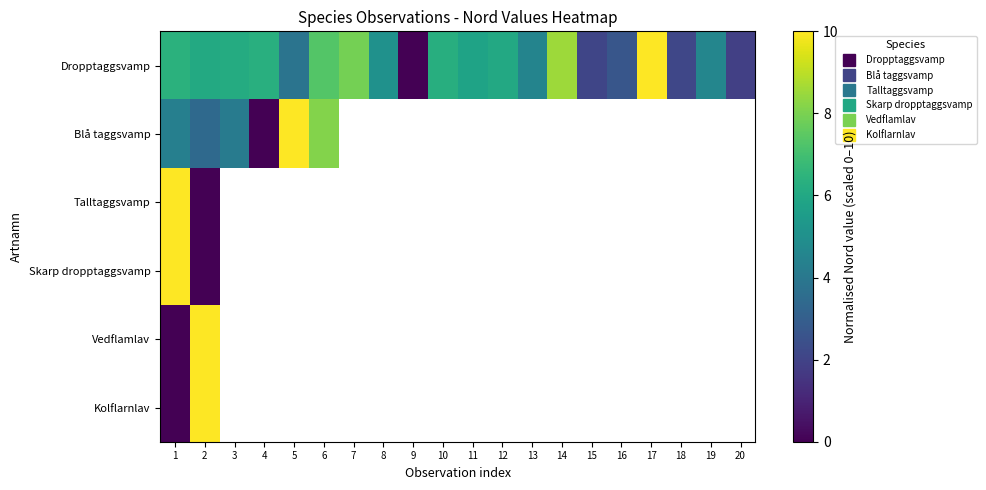

The value of Dropptaggsvamp at 19 is 4.6. True or false?

True